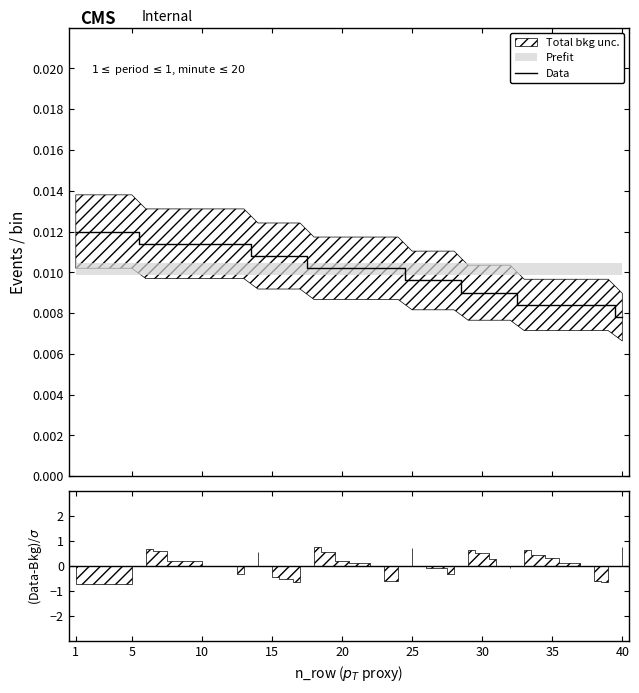

What is the label of the 21st point from the left?

20